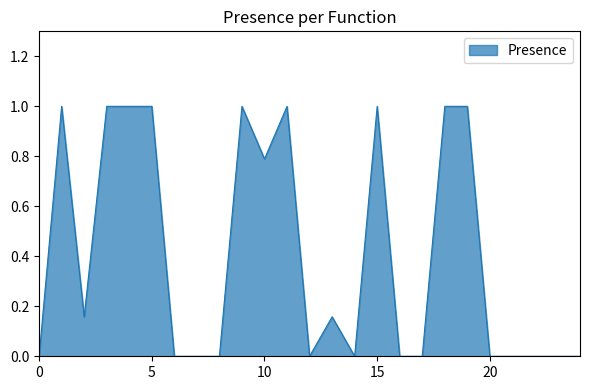

What is the maximum value shown in the chart?

1.0